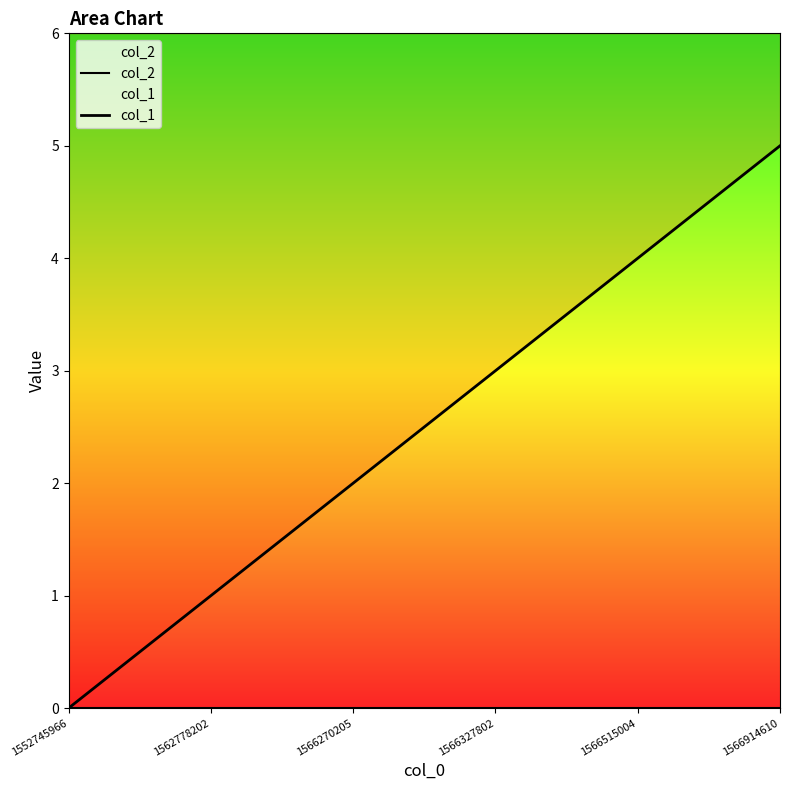

True or false: col_2 has a value of 0 at 1566515004.

True